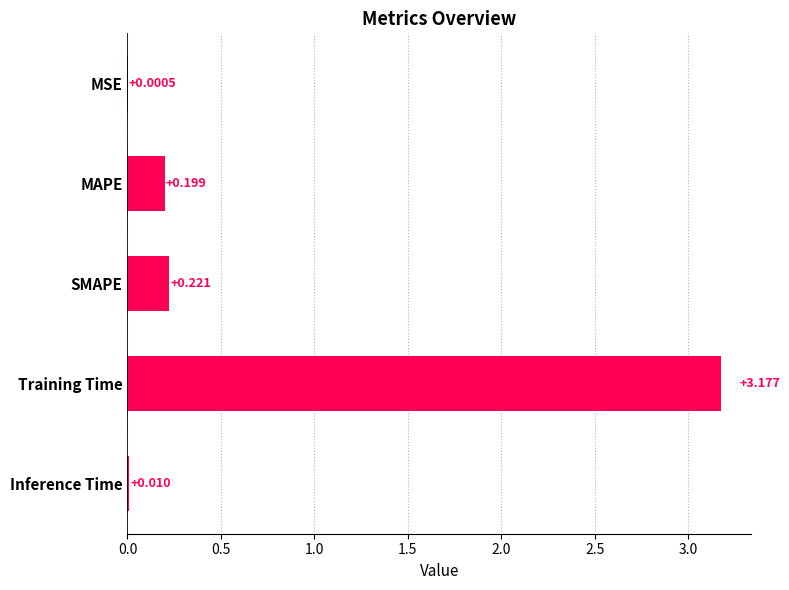

Which label corresponds to the largest value in the chart?

Training Time